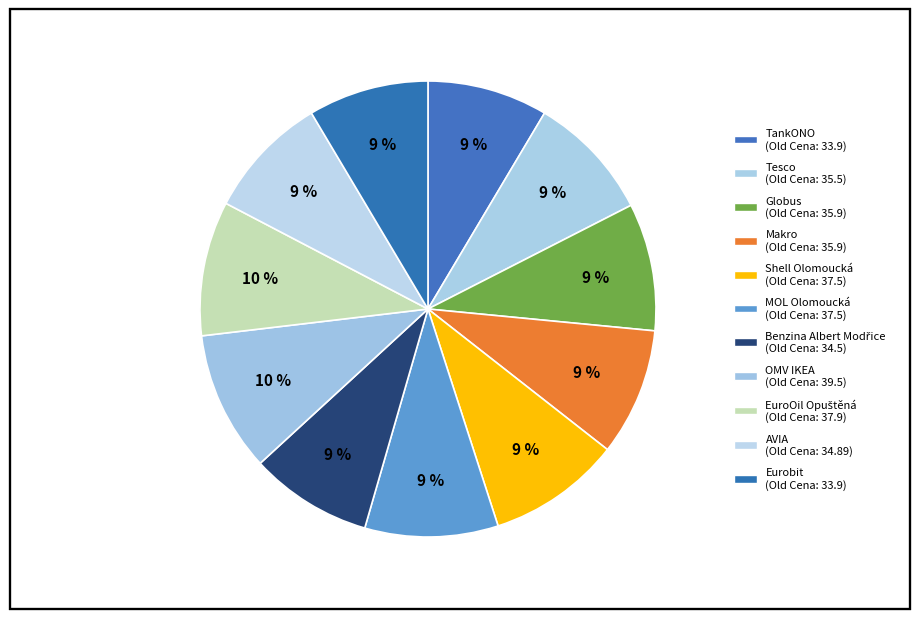

To the nearest percent, what is the combined percentage of Globus and MOL Olomoucká?

18%